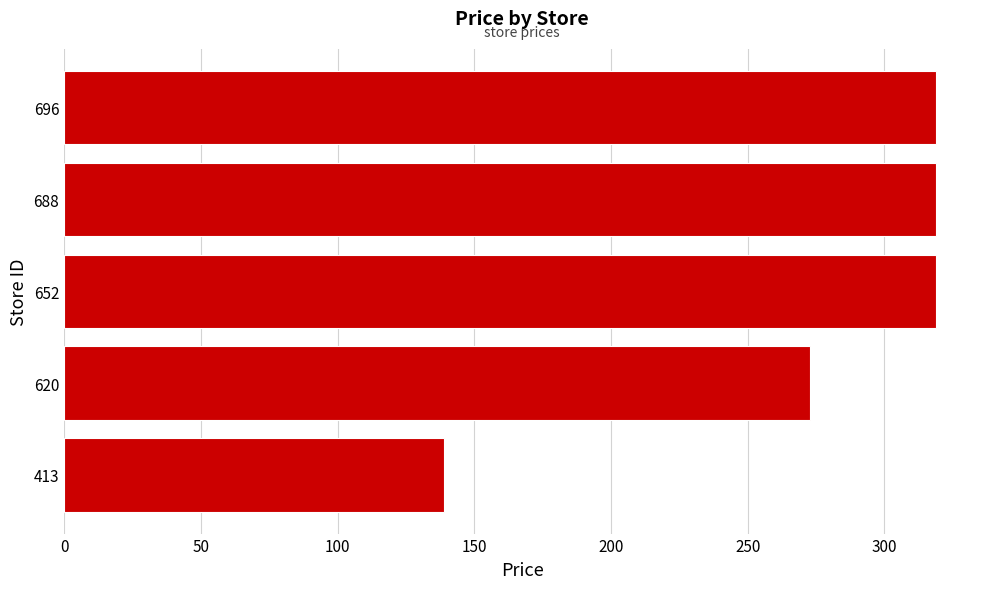

Reading bottom to top, transcribe all the data shown in this chart.

413=139.0	620=272.6	652=319.0	688=319.0	696=319.0